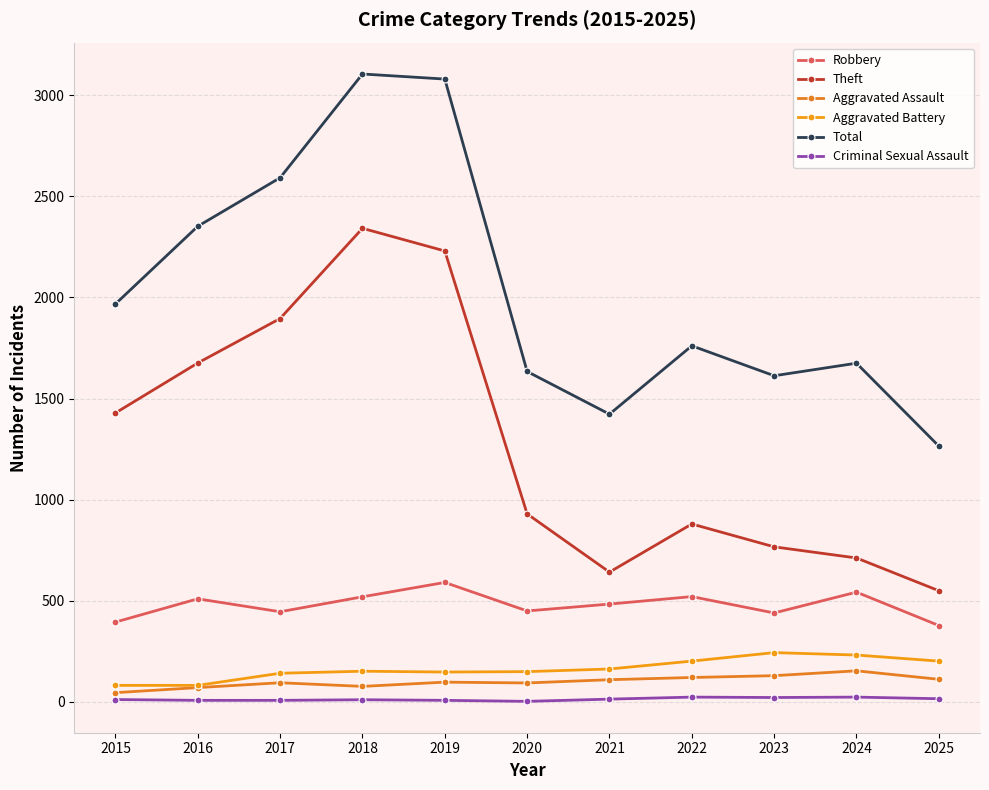

At which label is Total closest to 2185?

2016